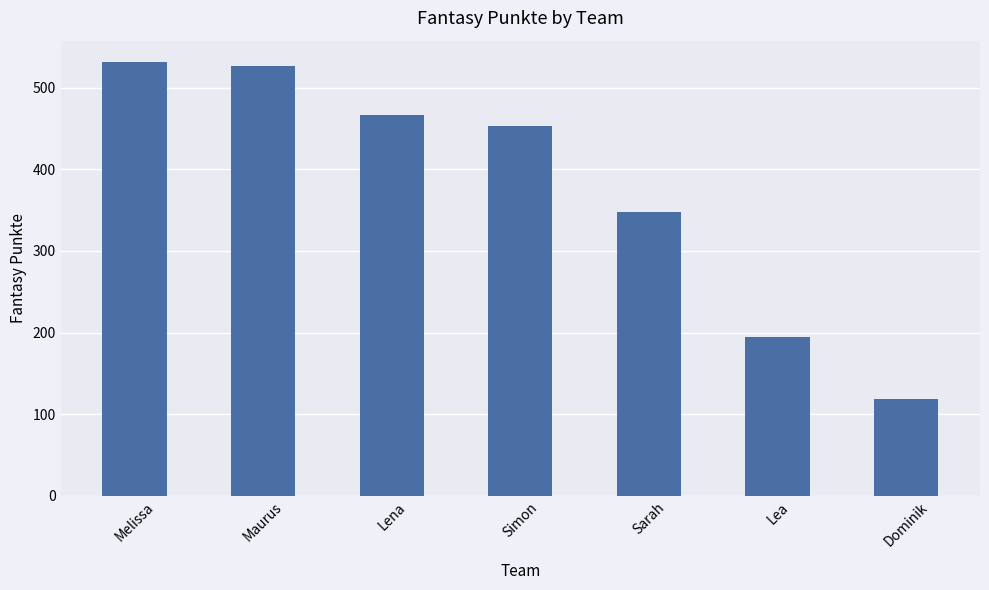

Rank the categories by value from highest to lowest.

Melissa, Maurus, Lena, Simon, Sarah, Lea, Dominik